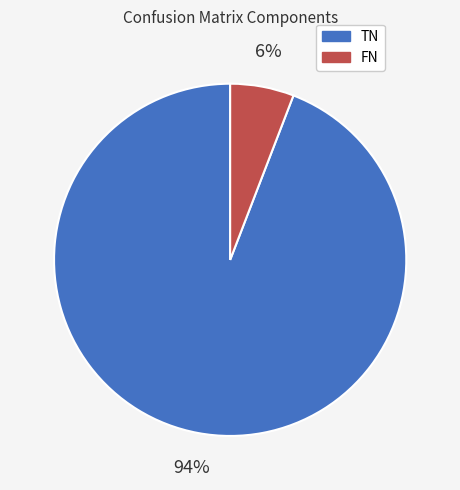

What is the largest slice in the pie chart?

TN